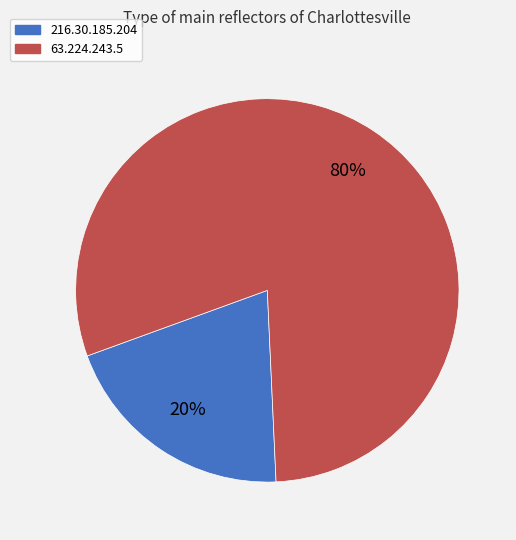

Count the number of slices in the pie.

2